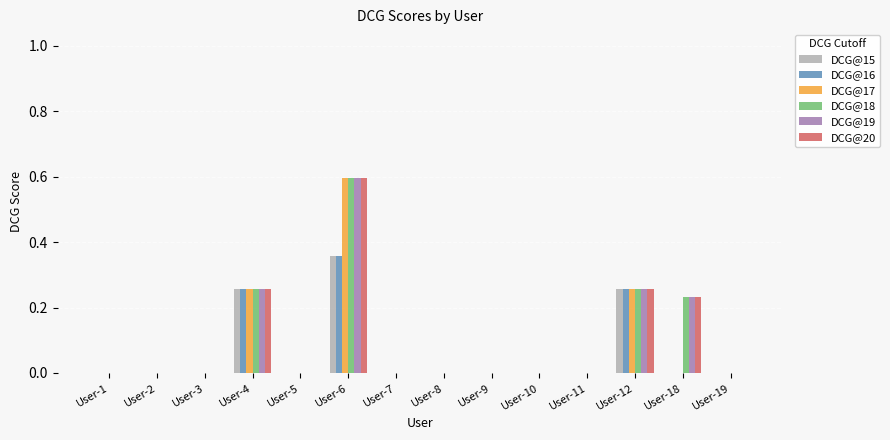

Which category has the highest value in the DCG@15 series?

User-6